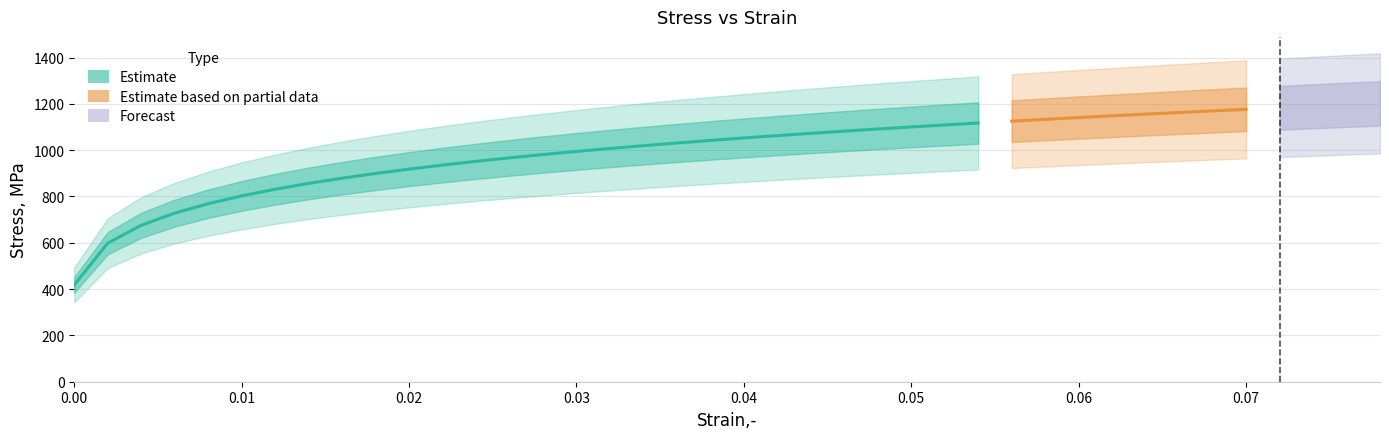

What is the sum of the values at 27 and 34?

2286.9